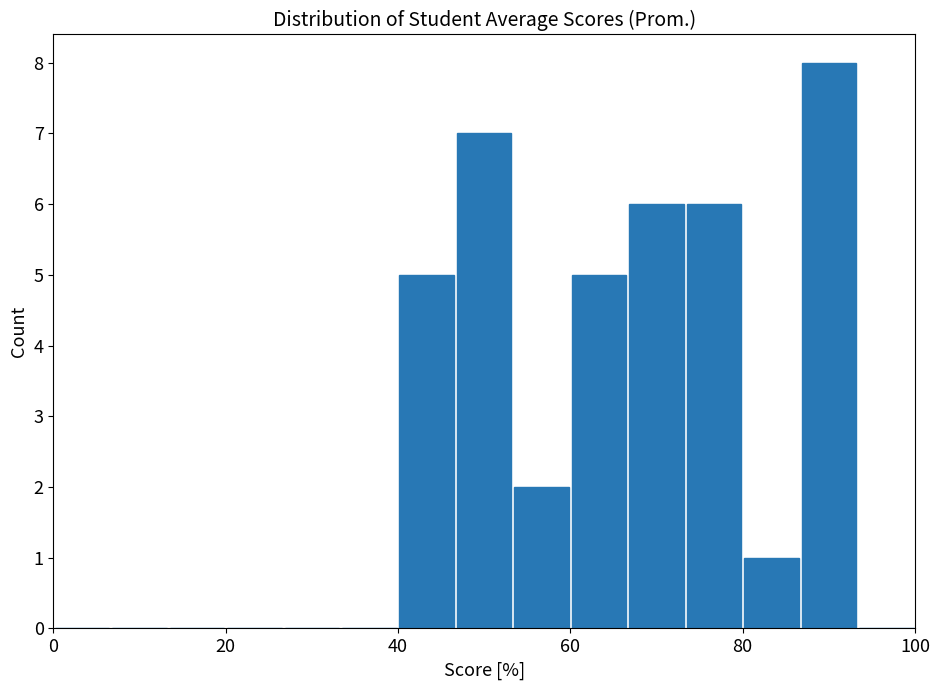

Around what value on the x-axis is the tallest bar? Give the approximate position of its centre, as read against the axis.

90